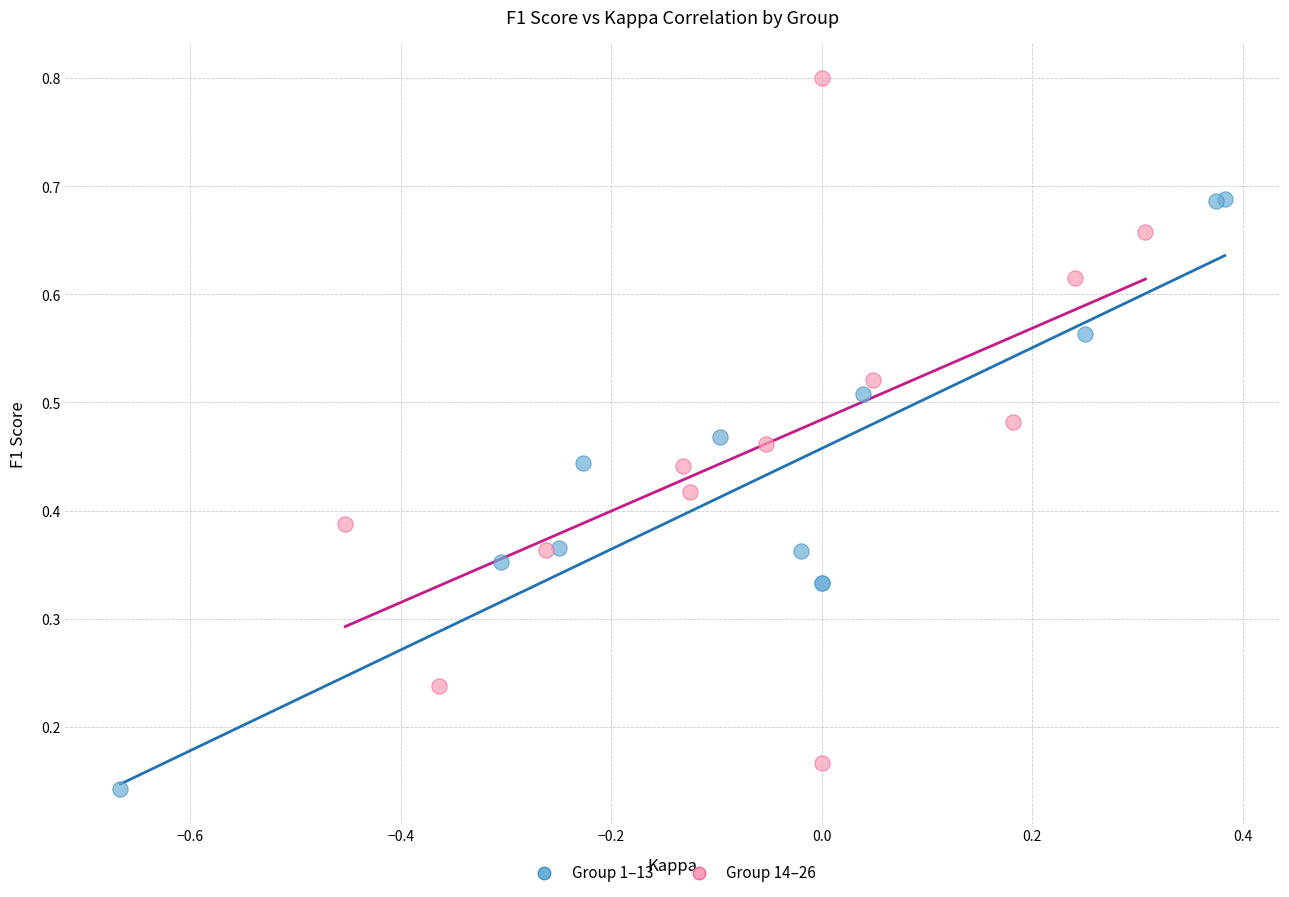

Which series has the widest spread of Y values?

Group 14–26